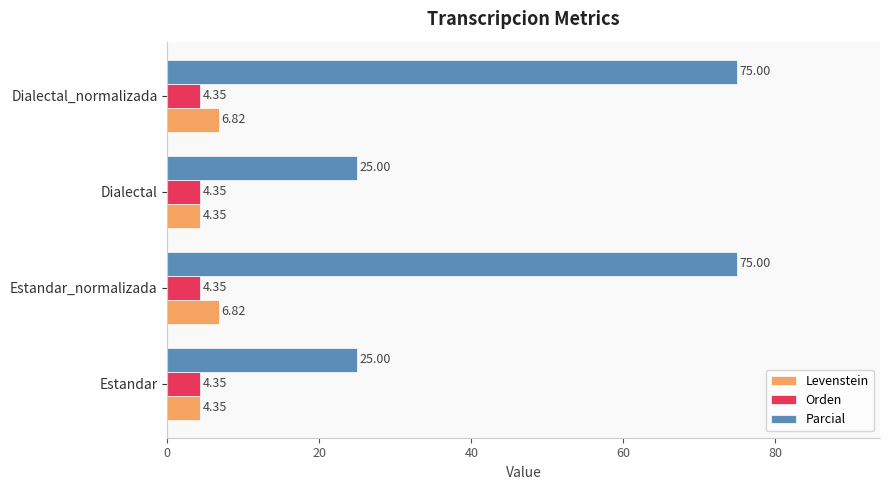

What is the spread (max minus min) of values at Estandar_normalizada?

70.7